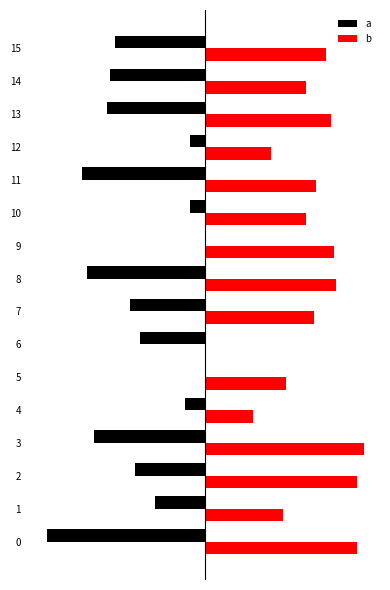

List the labels in order of a value, largest first.

5, 9, 10, 12, 4, 1, 6, 2, 7, 15, 14, 13, 3, 8, 11, 0